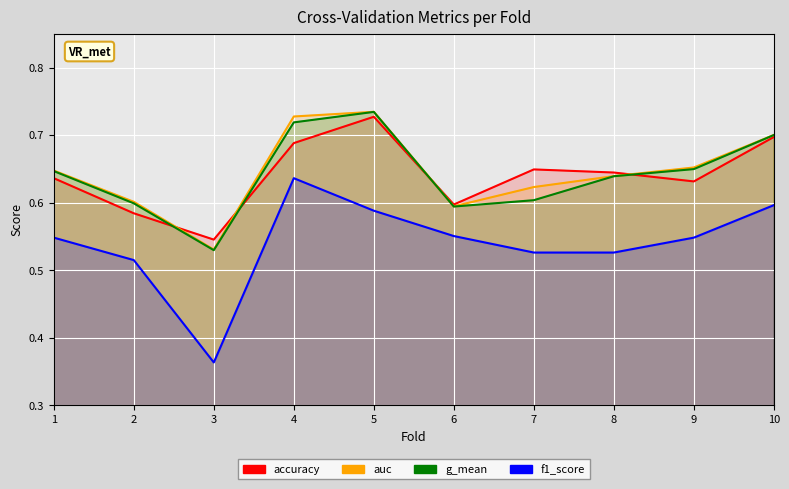

True or false: f1_score has a value of 0.2 at 2.

False